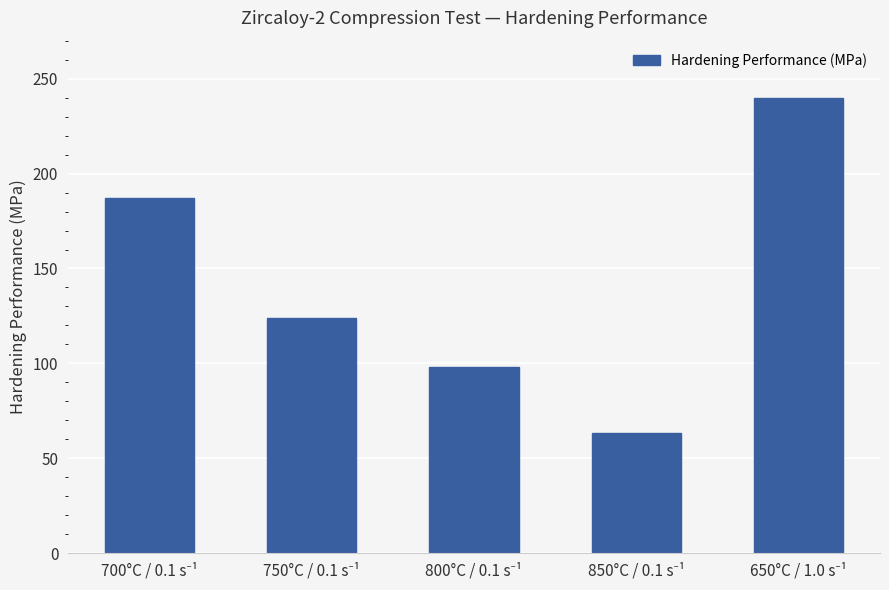

Count the number of data series in this chart.

1